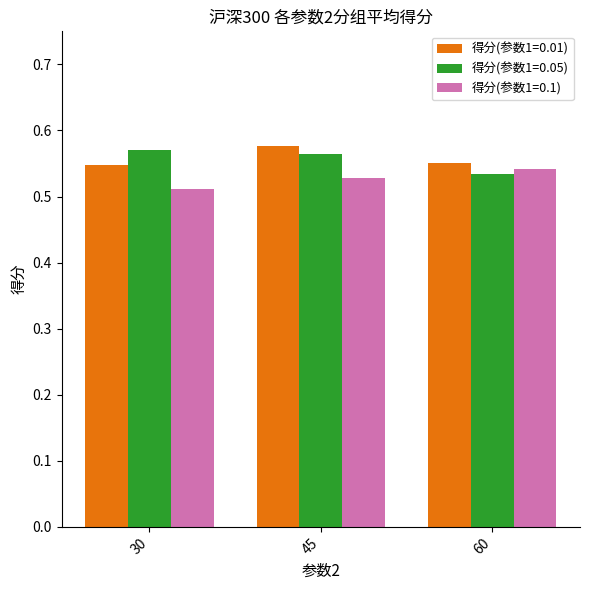

Count the number of data series in this chart.

3